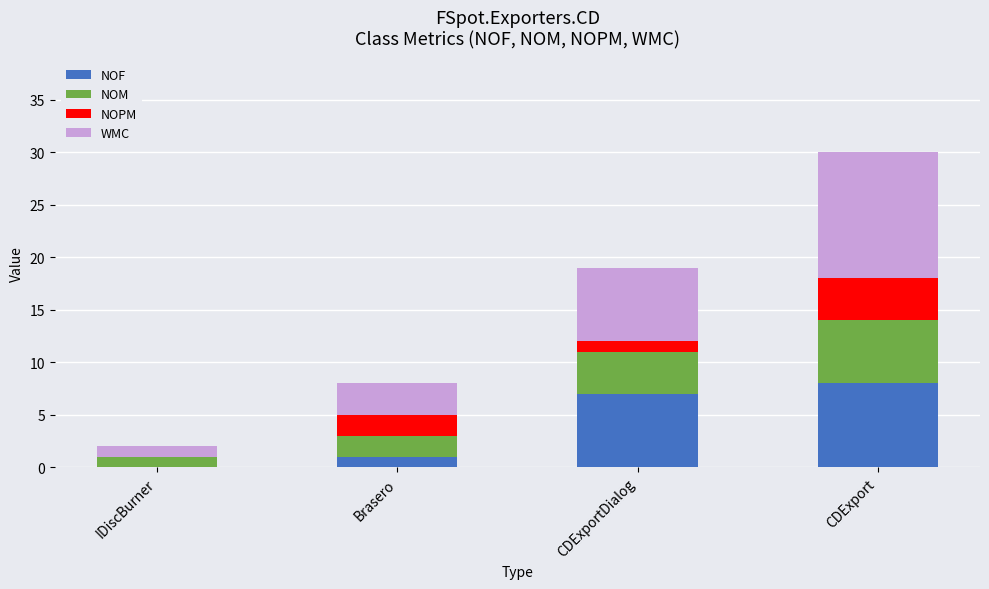

What is the sum of all NOF values?

16